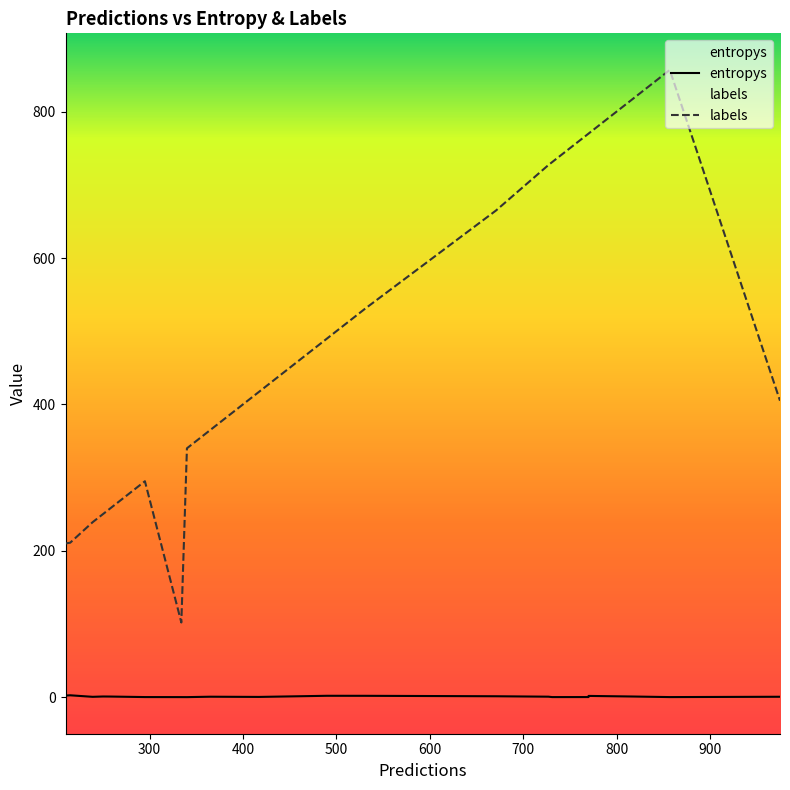

What is the difference between the highest and lowest values at 10?

856.9